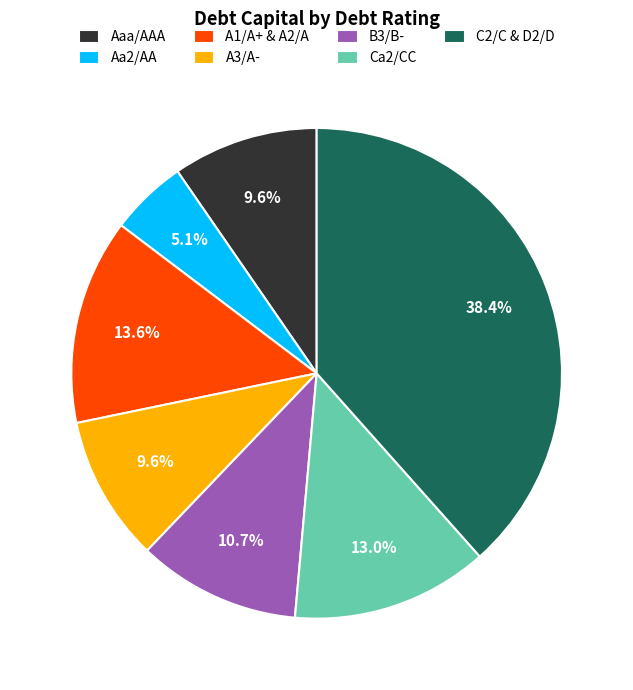

Does any single category account for the majority?

No